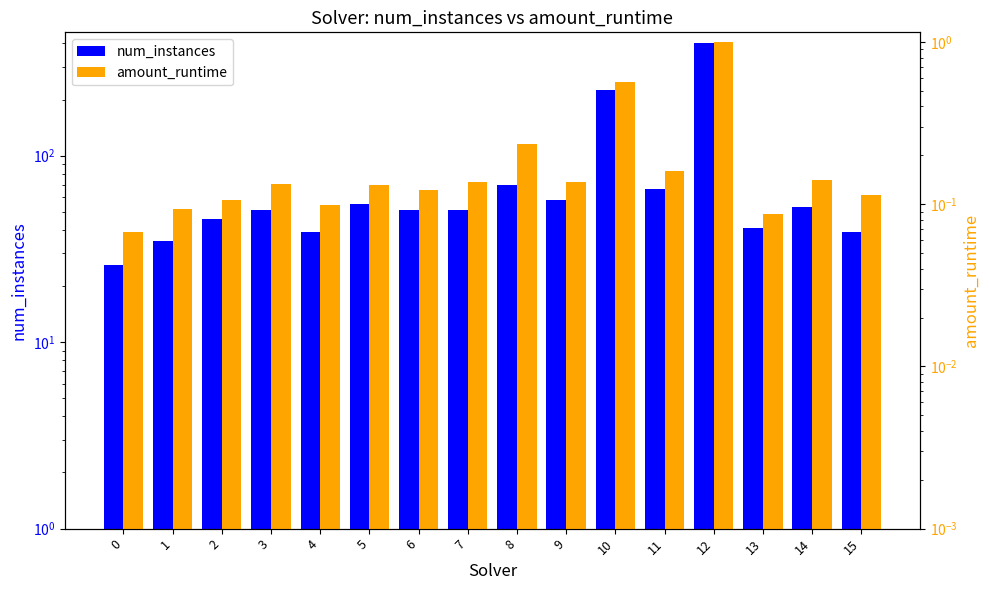

At how many categories does at least one series exceed 200?

2